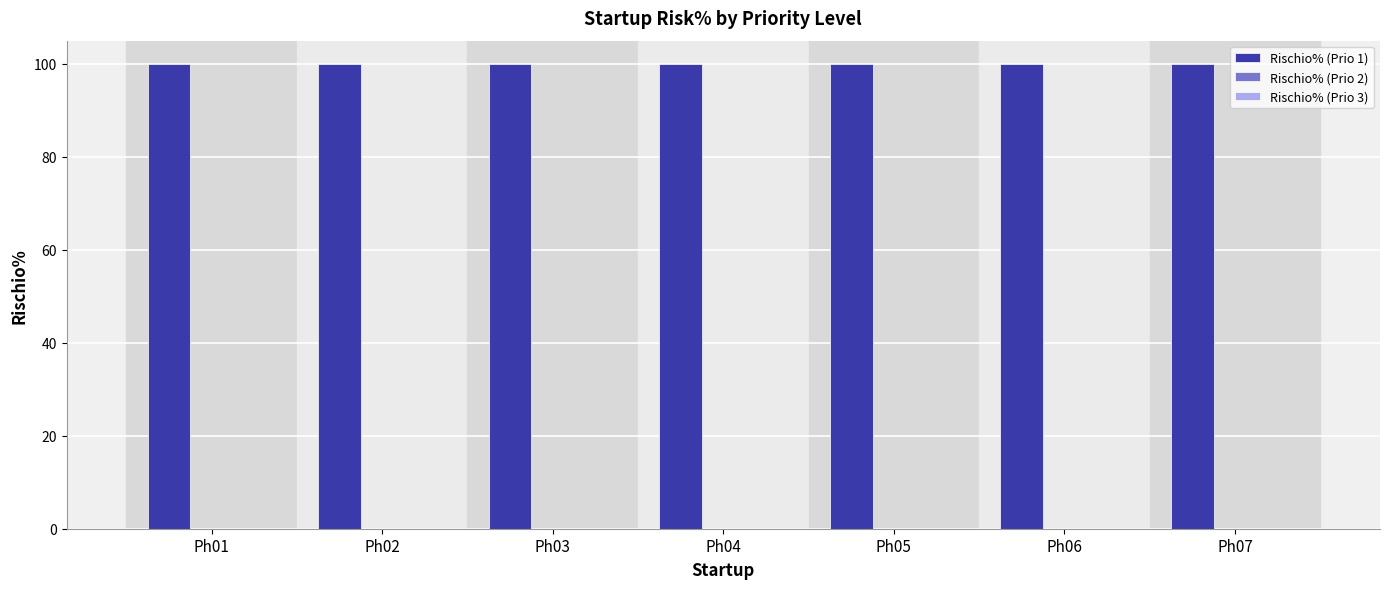

What is the highest value of the Rischio% (Prio 1) series?

100.0